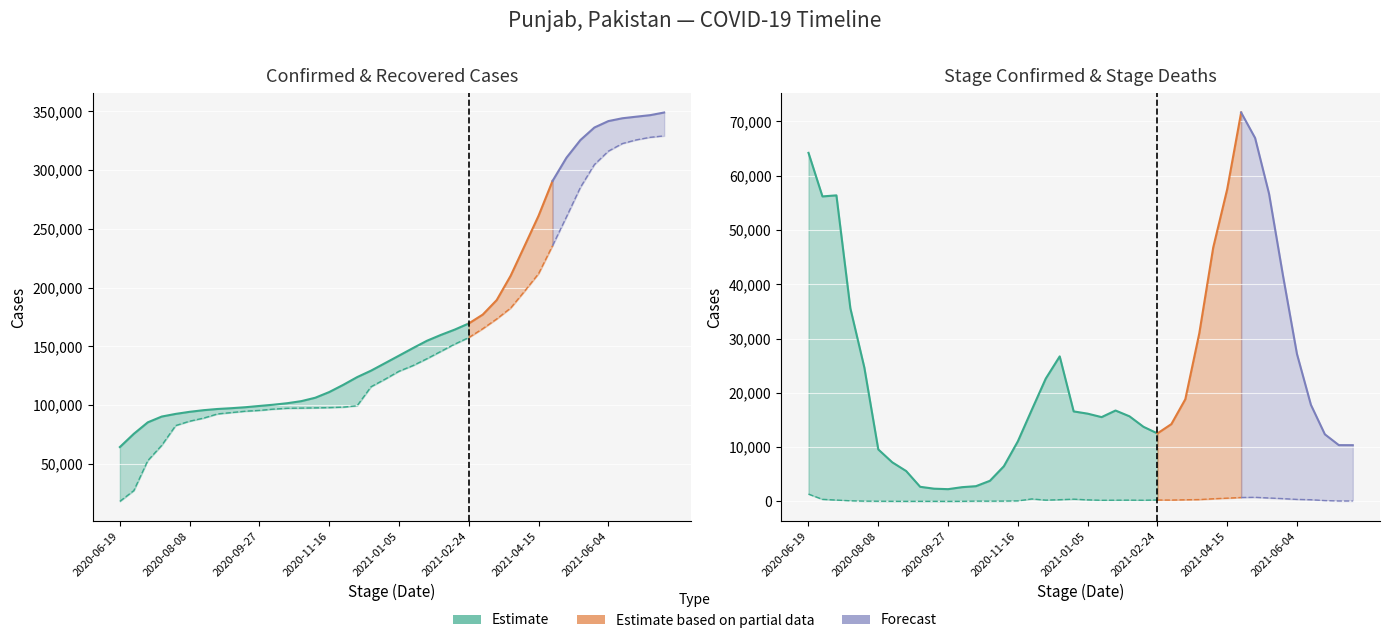

Does the chart display data point markers on the line(s)?

No